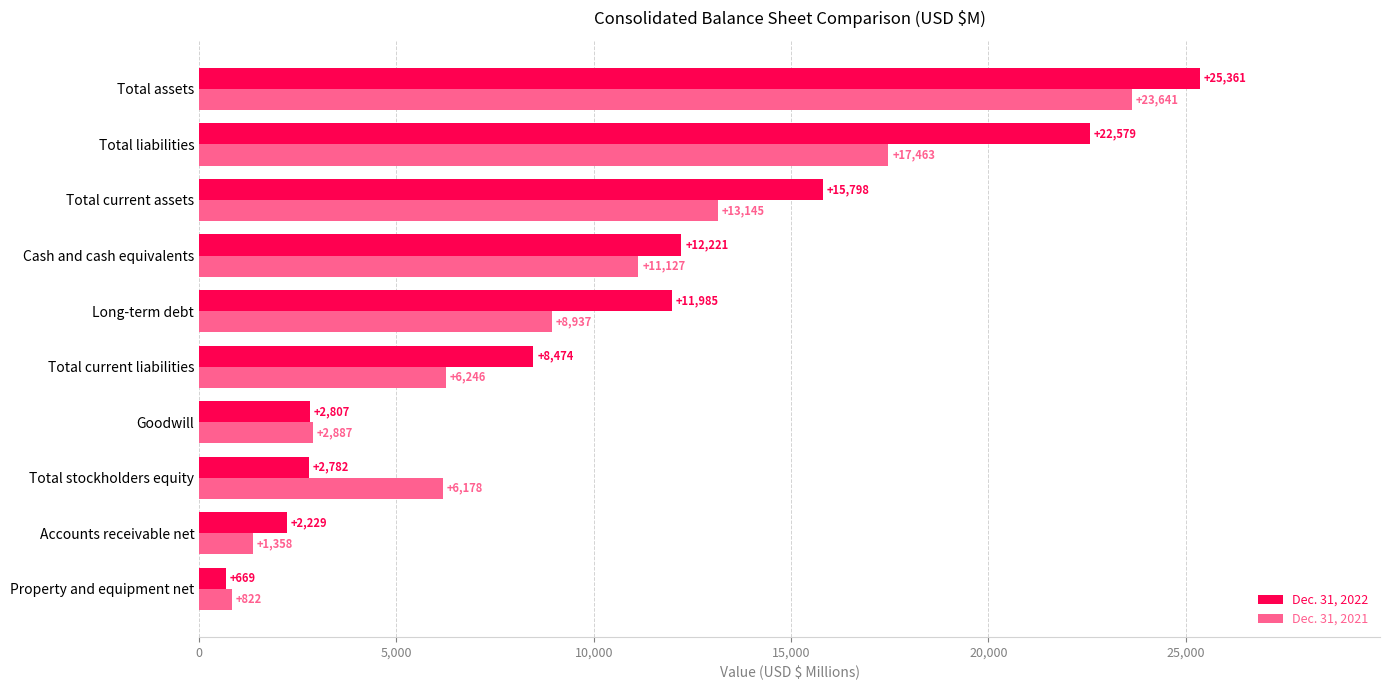

The Dec. 31, 2022 series shows 1493 at Total stockholders equity. True or false?

False